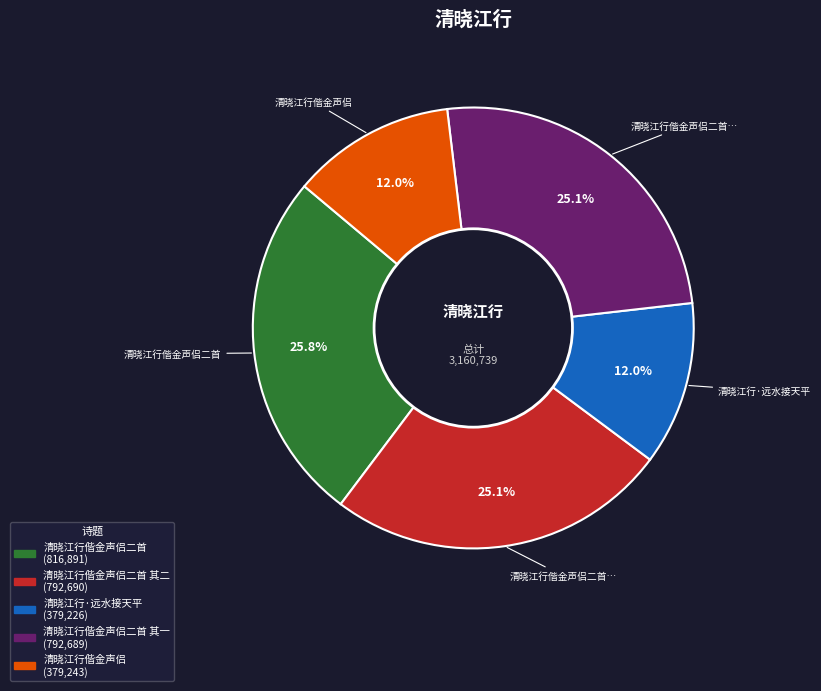

Which has a higher value, 清晓江行偕金声侣二首 其一 (792,689) or 清晓江行·远水接天平 (379,226)?

清晓江行偕金声侣二首 其一 (792,689)